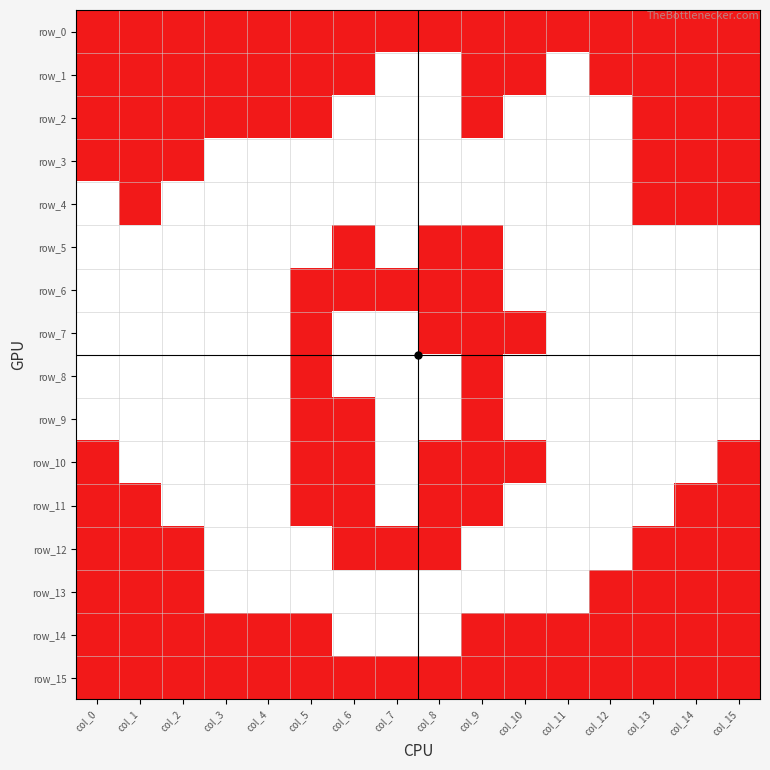

Which series changed the most between col_6 and col_13?

row_2